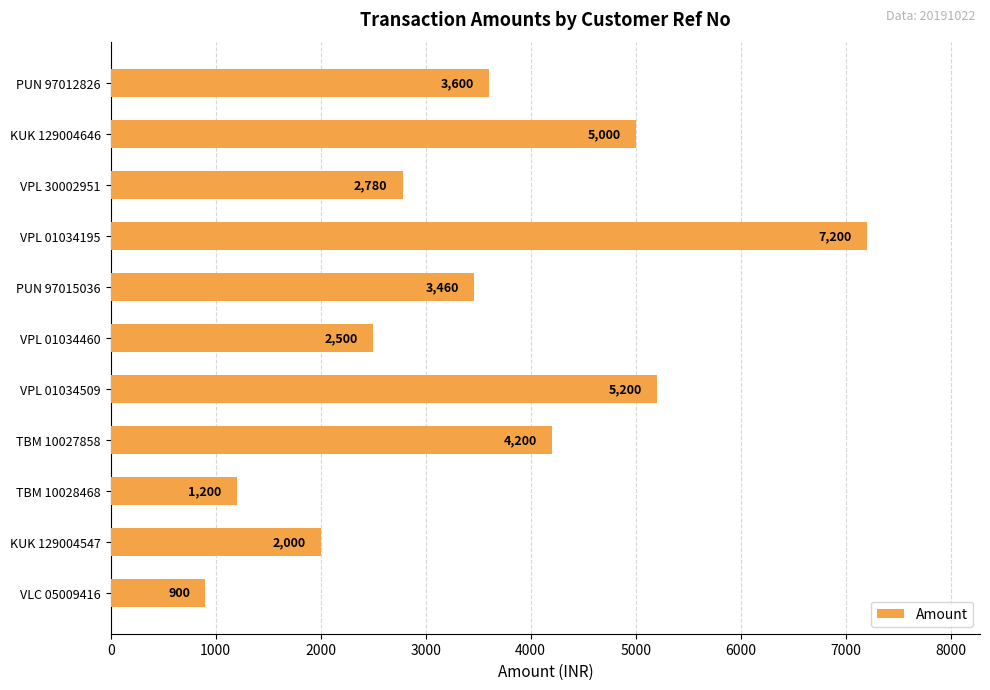

What is the change in value from VPL 01034509 to KUK 129004646?

-200